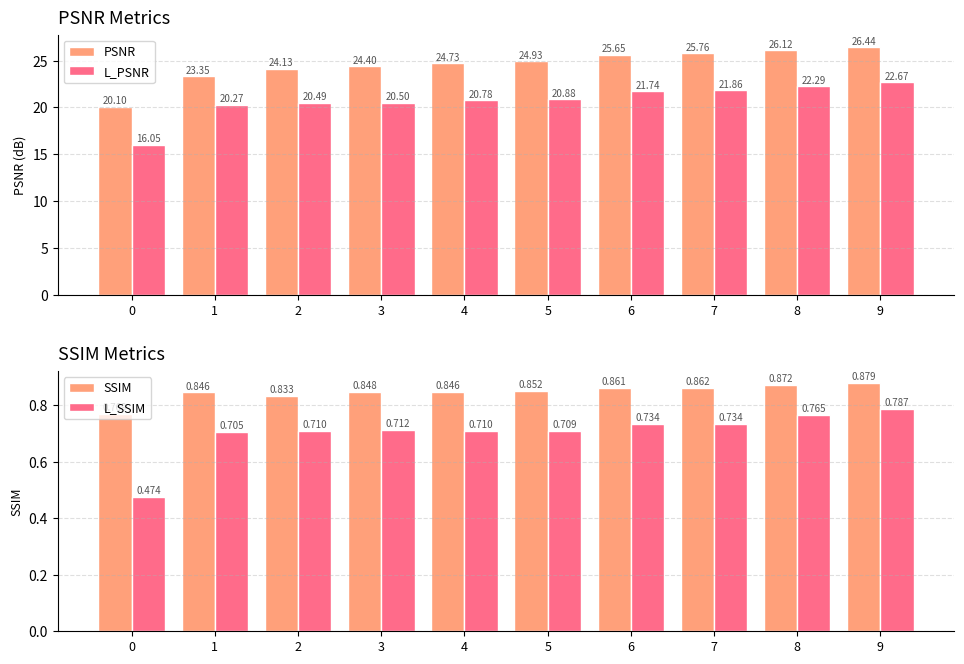

What is the maximum value for SSIM?

0.9